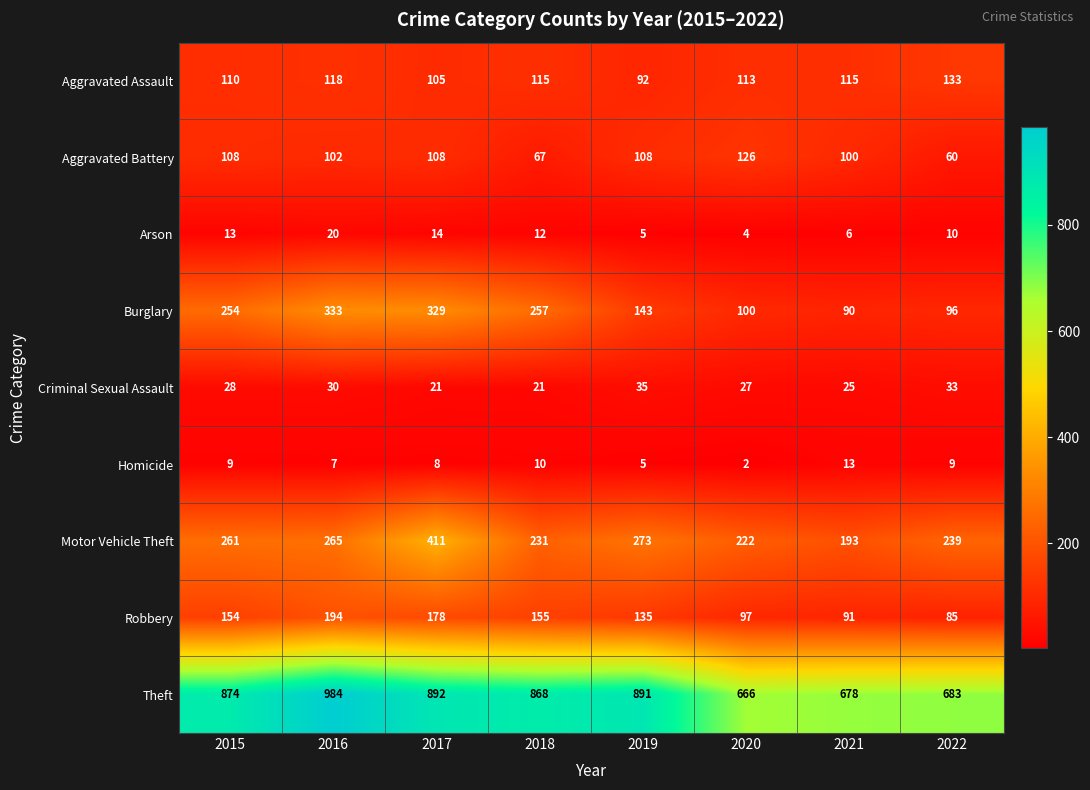

True or false: Criminal Sexual Assault has a value of 33 at 2022.

True